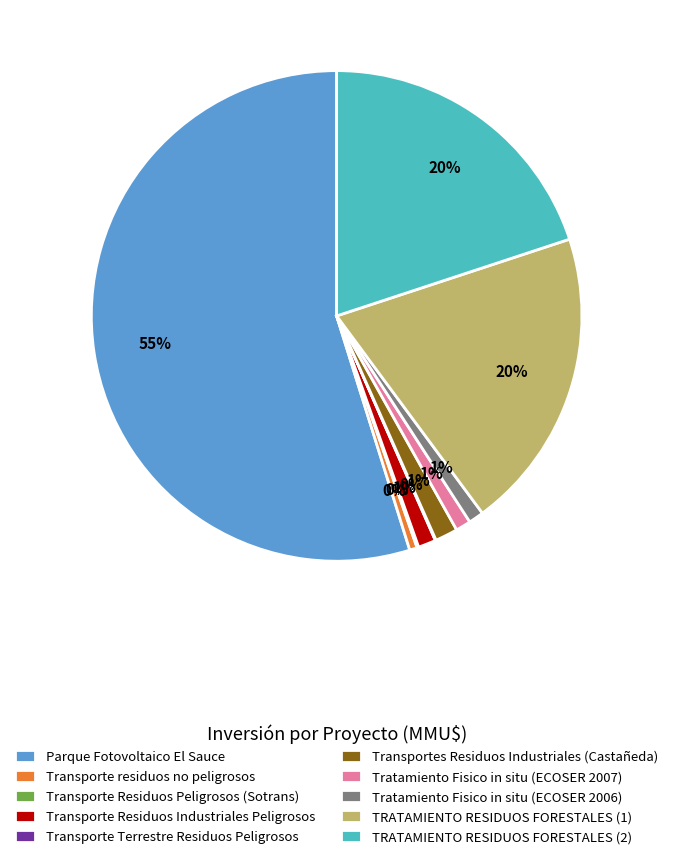

What is the ratio of the value at Parque Fotovoltaico El Sauce to the value at TRATAMIENTO RESIDUOS FORESTALES (1)?

2.8